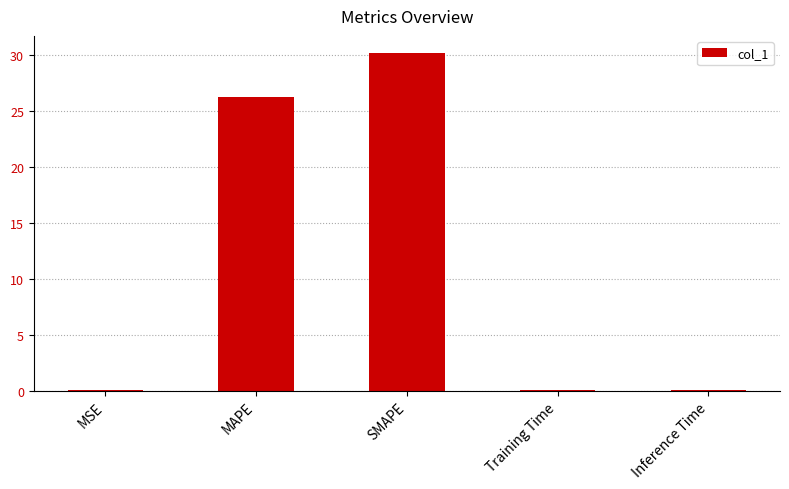

Count the number of data series in this chart.

1